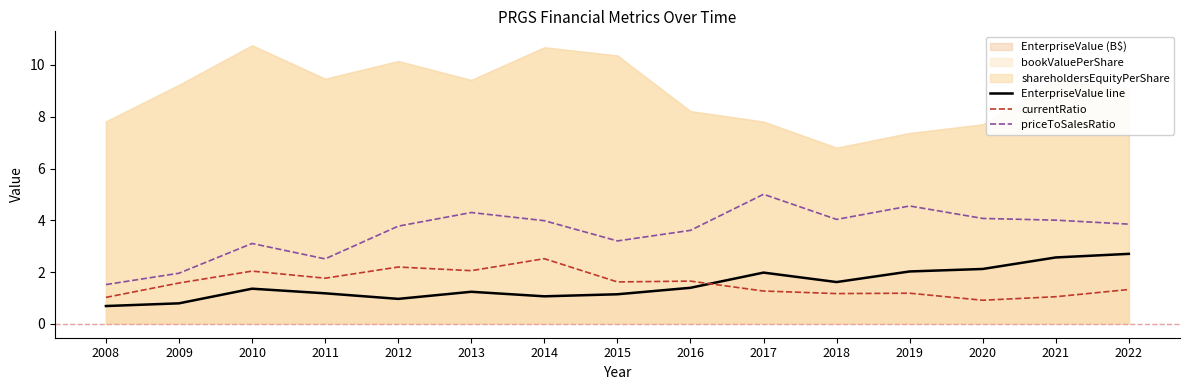

What is the value of the currentRatio point at the 9th from the left?

1.6